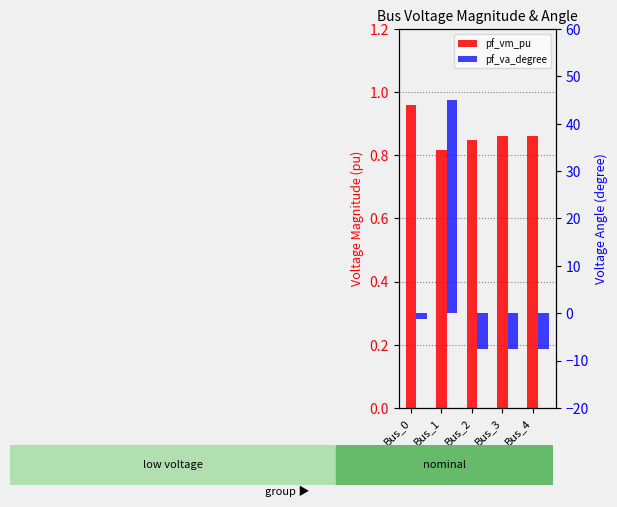

True or false: pf_va_degree has a value of -2.0 at Bus_0.

False